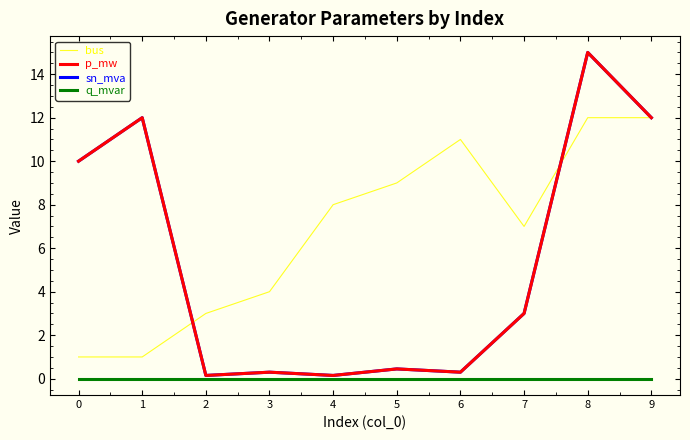

The bus series shows 9.0 at 5. True or false?

True